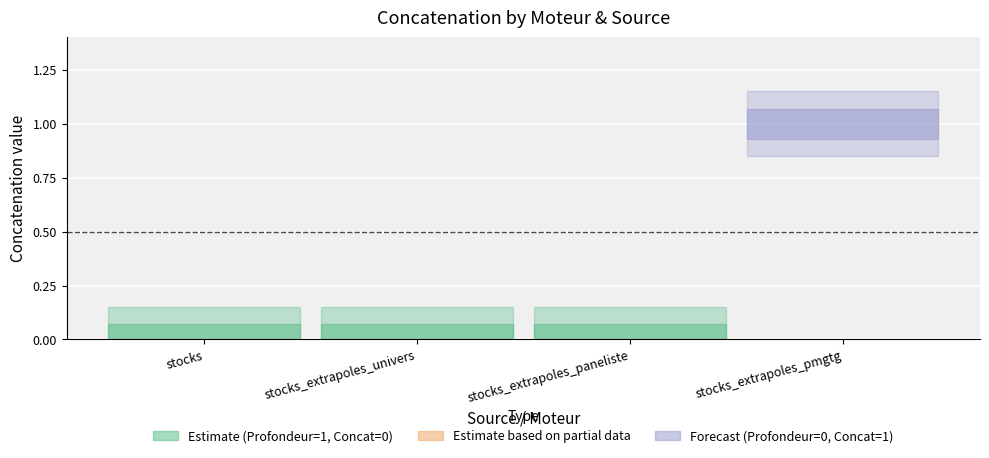

Which label corresponds to the smallest value in the chart?

stocks